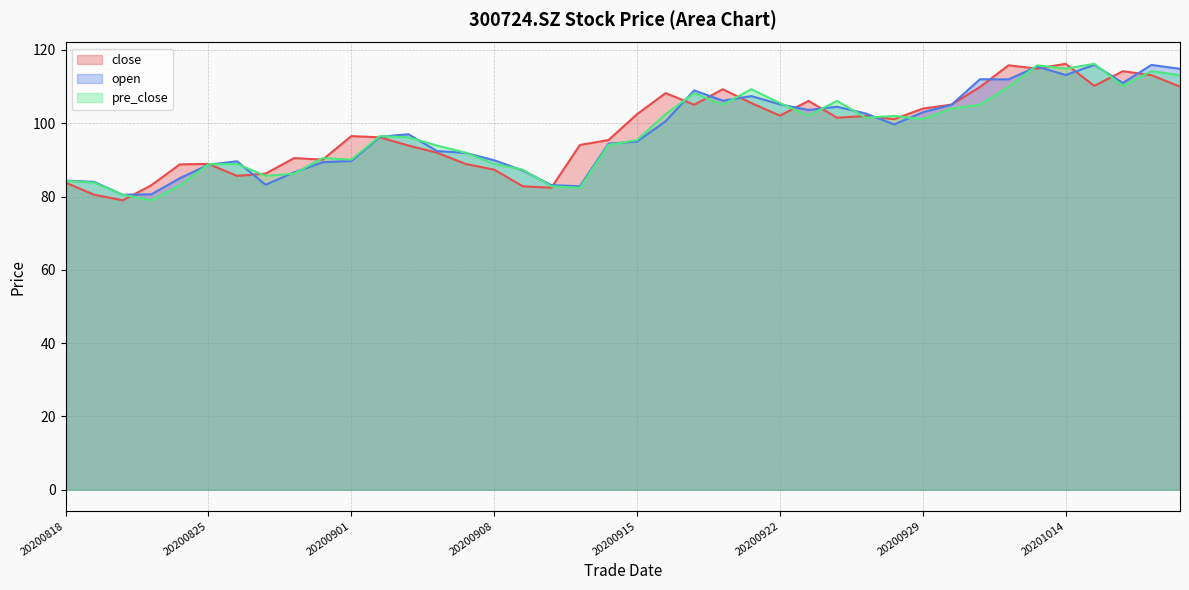

What is the total value across all series at 20201020?

338.0